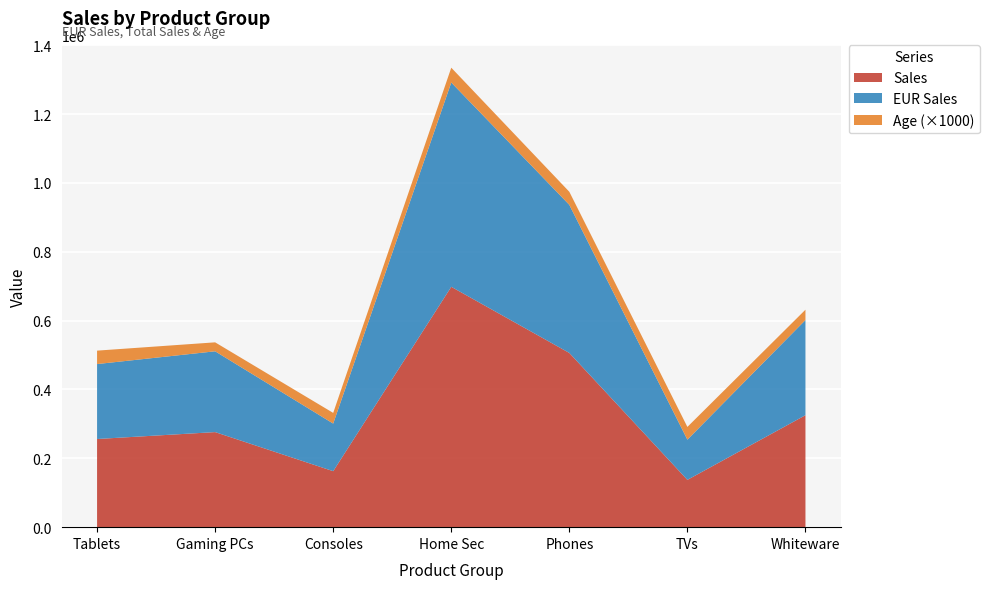

Reading right to left, transcribe all the data shown in this chart.

Sales: 325280.0	137410.0	506120.0	698270.0	162670.0	276180.0	256130.0
EUR Sales: 276488.0	116798.5	430202.0	593529.5	138269.5	234753.0	217710.5
Age: 30.0	37.0	38.0	43.0	31.0	26.0	39.0